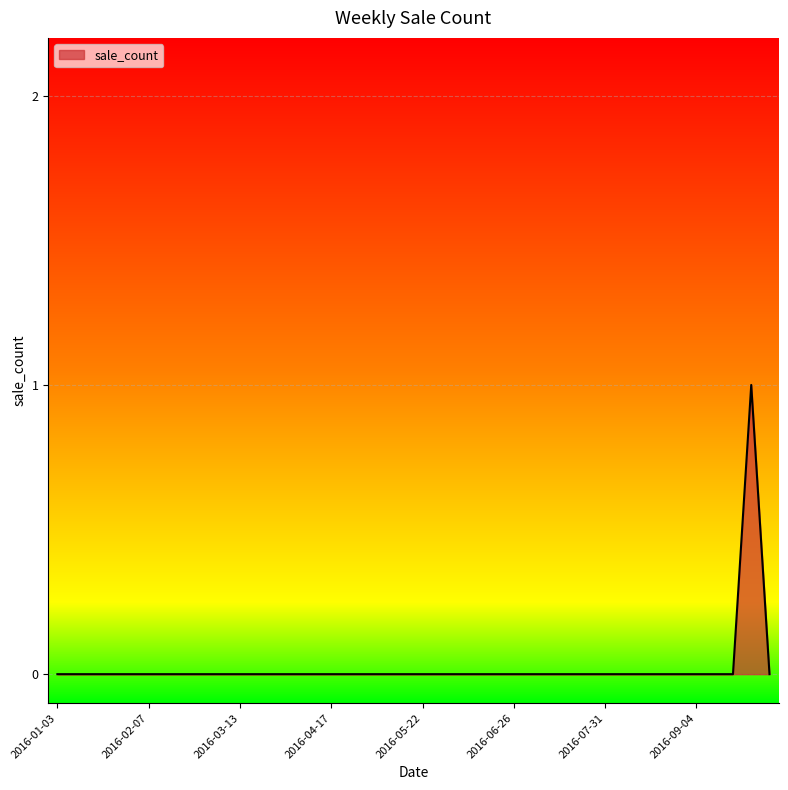

True or false: the data has more than 1 interior local peaks.

False